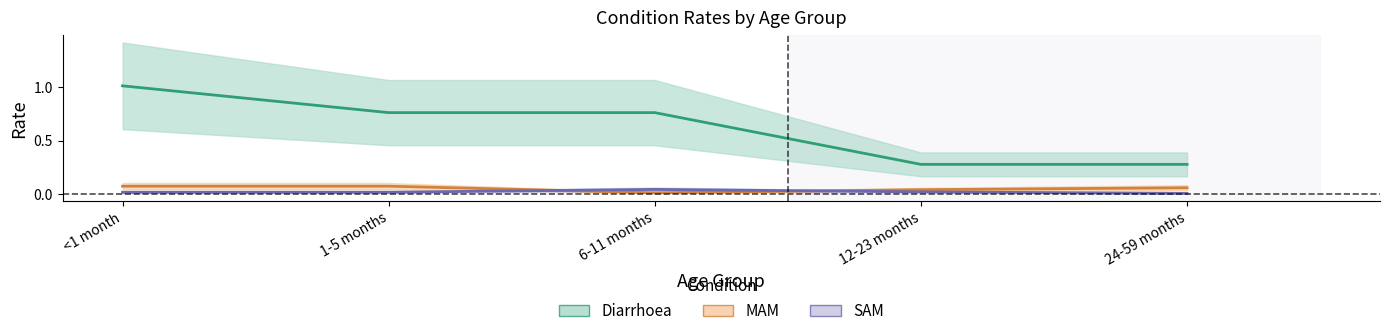

True or false: MAM and Diarrhoea cross at least once.

False